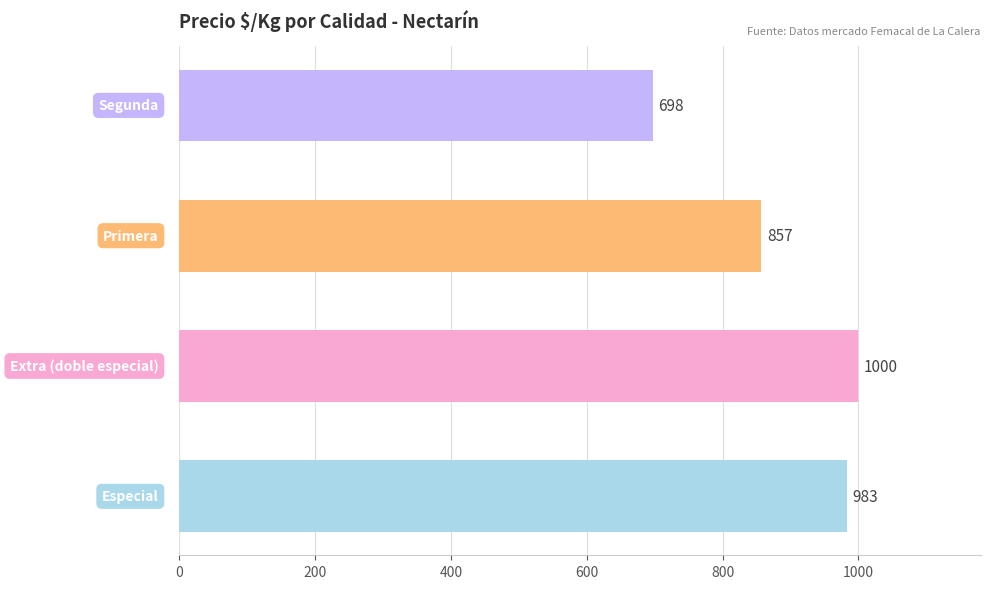

What is the smallest value displayed?

697.8